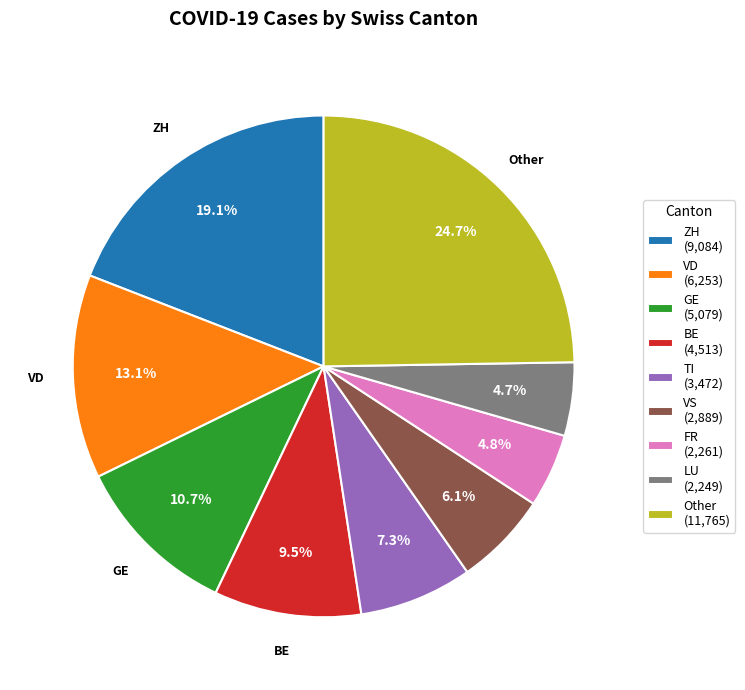

Does LU (2,249) represent more than half of the total?

No